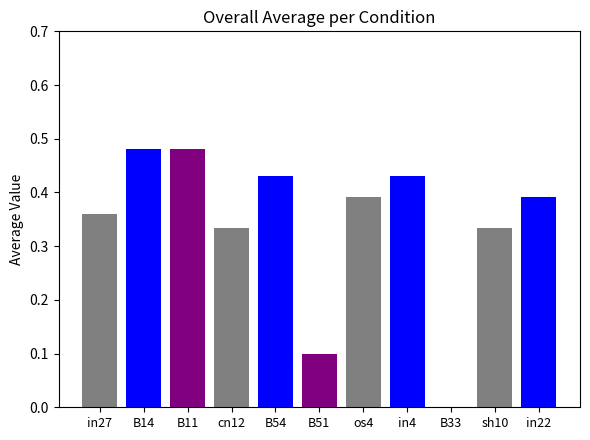

Which has a higher value, B51 or os4?

os4